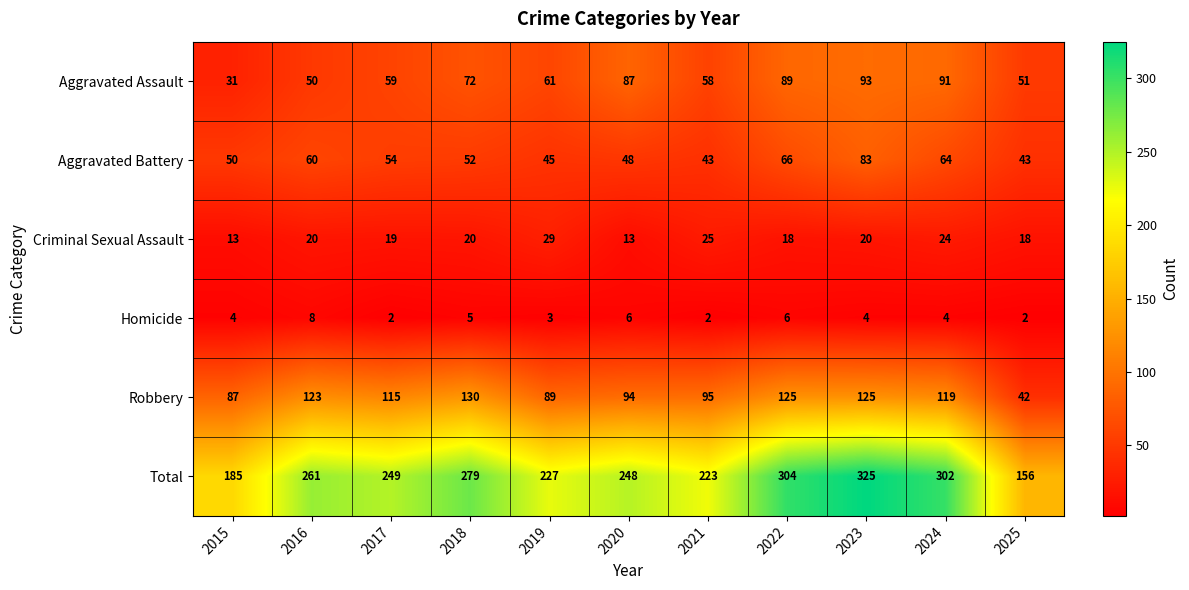

What is the difference between the highest and lowest values at 2017?

247